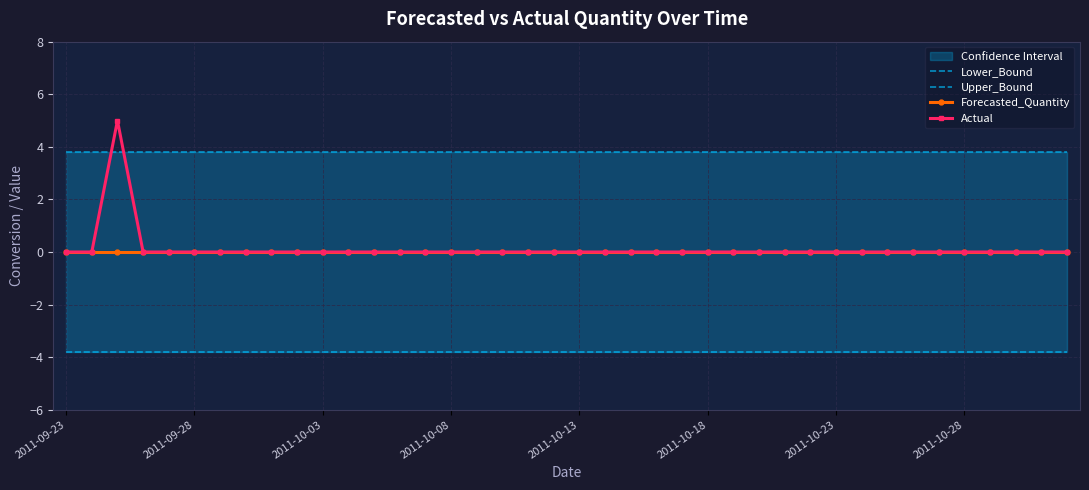

What is the maximum value for Actual?

5